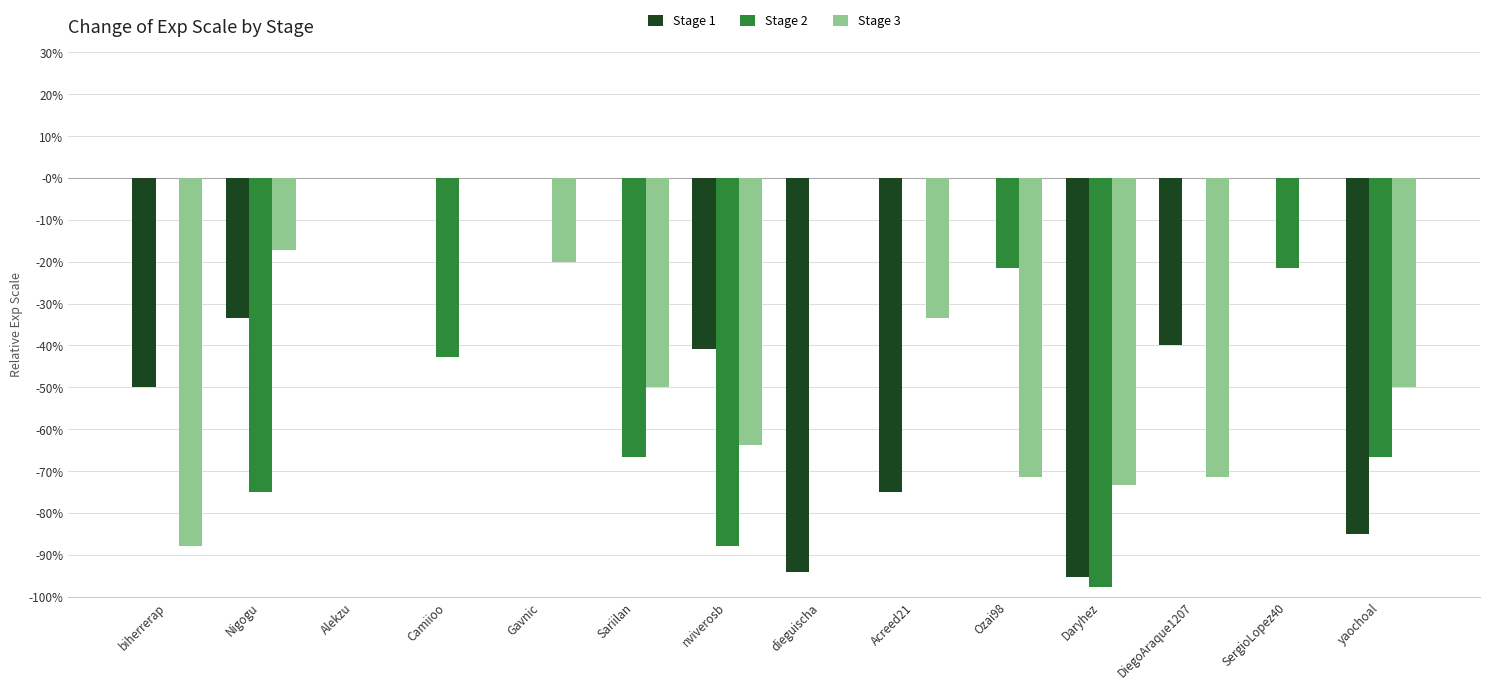

Reading left to right, transcribe all the data shown in this chart.

Stage 1: biherrerap=-0.5	Nigogu=-0.3	Alekzu=0.0	Camiioo=0.0	Gavnic=0.0	Sariilan=0.0	nviverosb=-0.4	dieguischa=-0.9	Acreed21=-0.8	Ozai98=0.0	Daryhez=-1.0	DiegoAraque1207=-0.4	SergioLopez40=0.0	yaochoal=-0.8
Stage 2: biherrerap=0.0	Nigogu=-0.8	Alekzu=0.0	Camiioo=-0.4	Gavnic=0.0	Sariilan=-0.7	nviverosb=-0.9	dieguischa=0.0	Acreed21=0.0	Ozai98=-0.2	Daryhez=-1.0	DiegoAraque1207=0.0	SergioLopez40=-0.2	yaochoal=-0.7
Stage 3: biherrerap=-0.9	Nigogu=-0.2	Alekzu=0.0	Camiioo=0.0	Gavnic=-0.2	Sariilan=-0.5	nviverosb=-0.6	dieguischa=0.0	Acreed21=-0.3	Ozai98=-0.7	Daryhez=-0.7	DiegoAraque1207=-0.7	SergioLopez40=0.0	yaochoal=-0.5